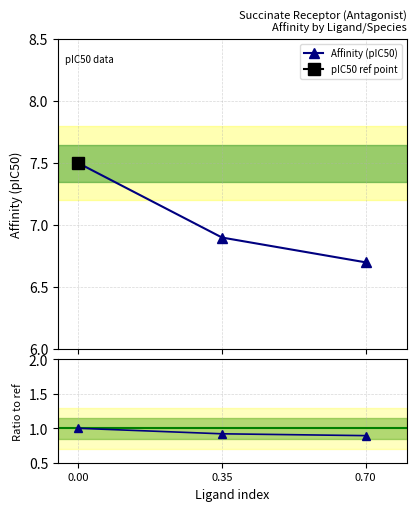

What is the difference between the maximum and minimum values in the Affinity (pIC50) series?

0.8